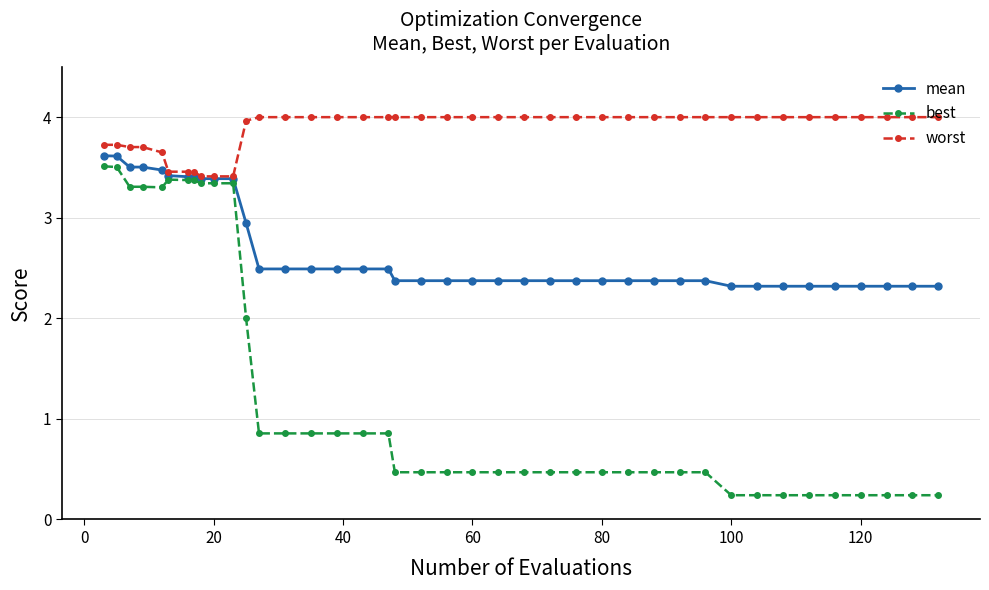

What is the sum of all mean values?

107.7